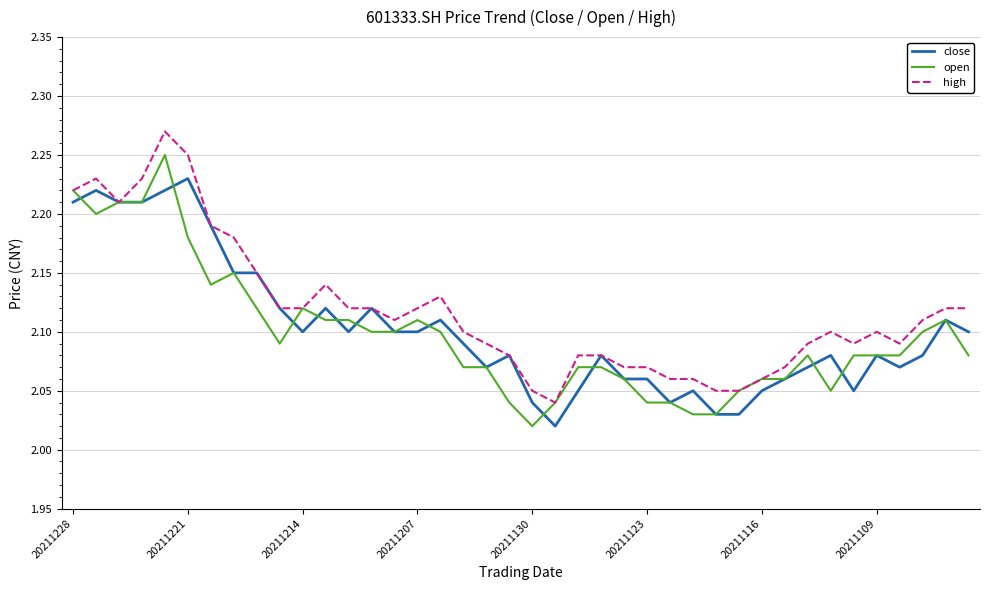

List the series in order of their peak value, highest first.

high, open, close